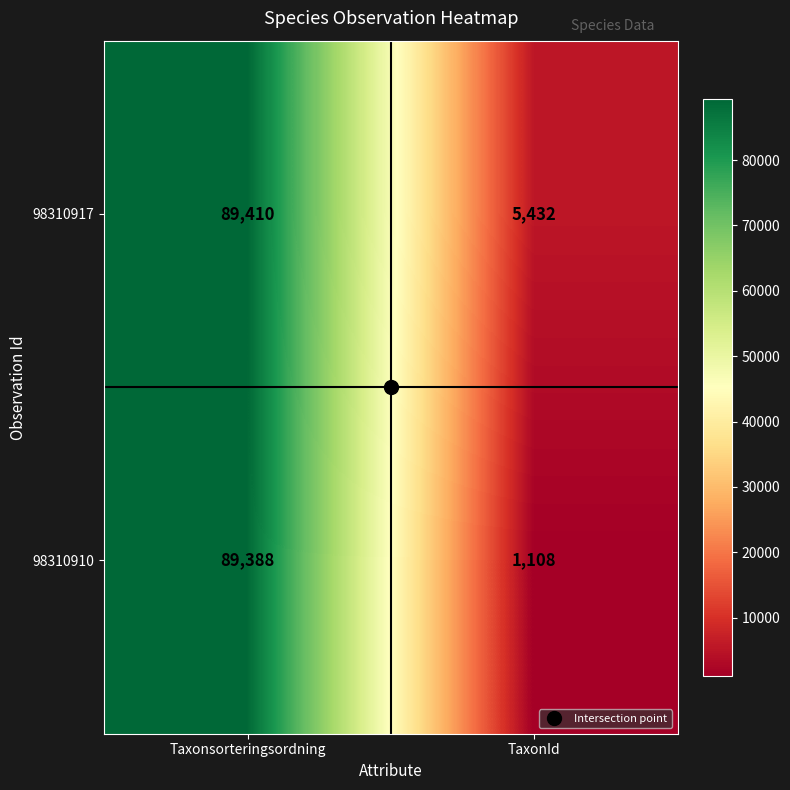

At TaxonId, list the series in order from smallest to largest.

98310910, 98310917